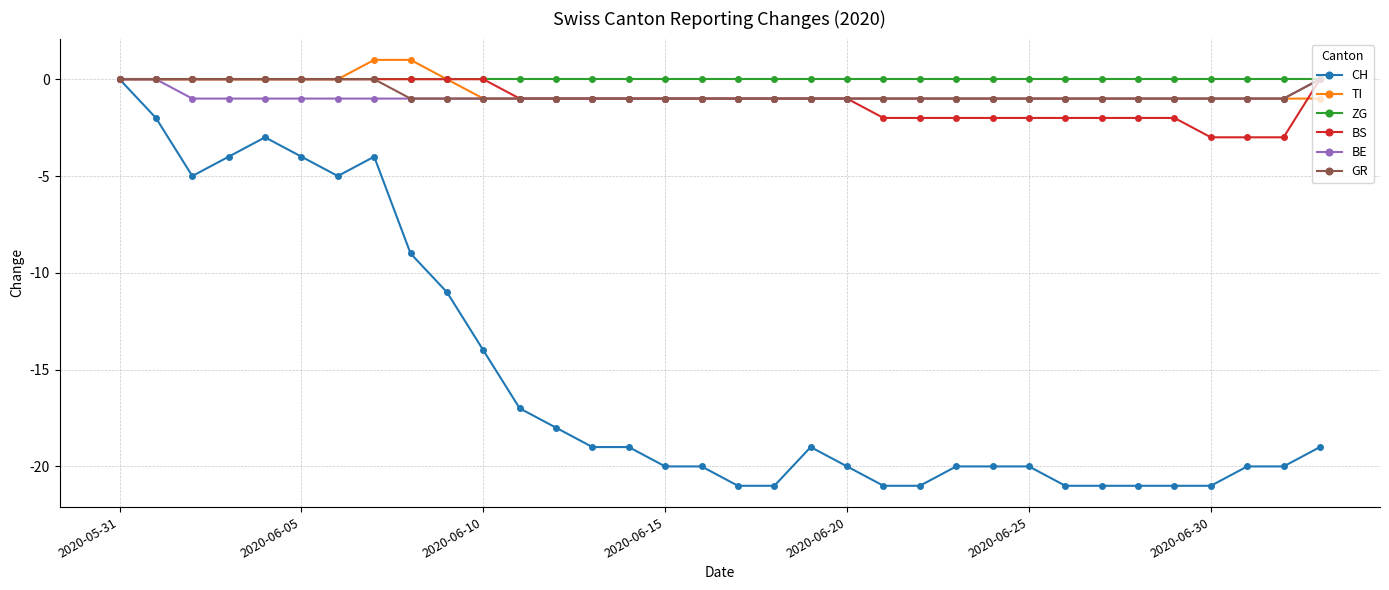

What is the value of the BE point at the 3rd from the left?

-1